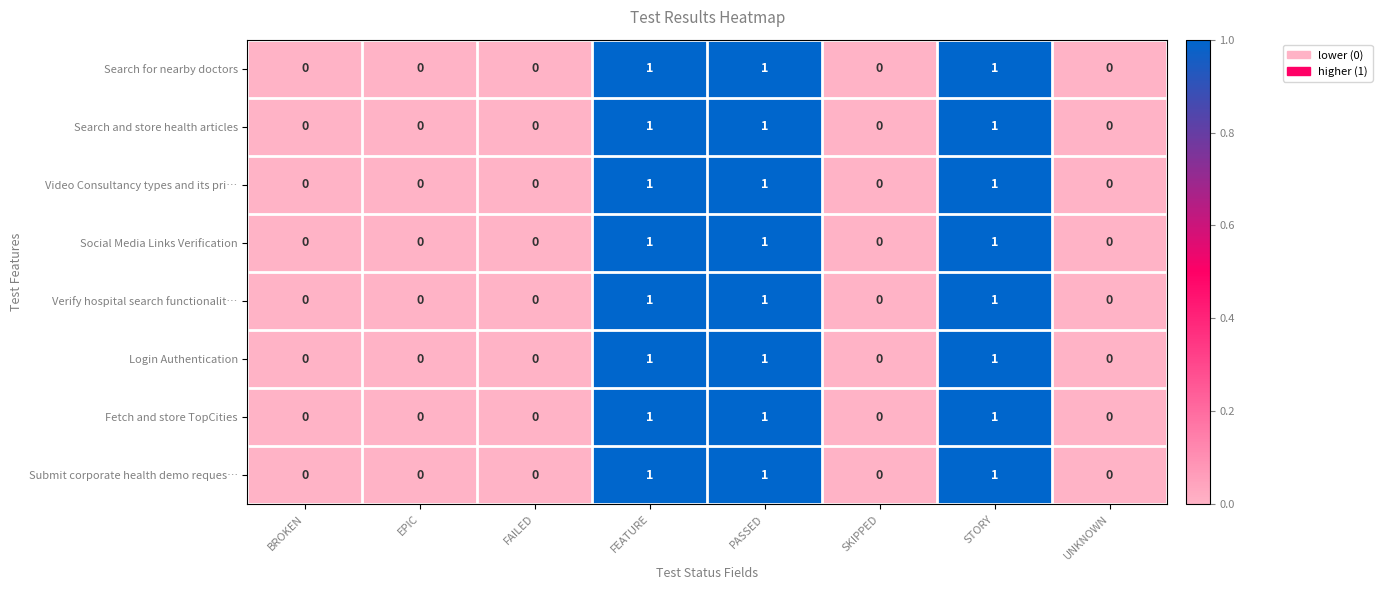

True or false: Verify hospital search functionalit… has a value of -1 at BROKEN.

False